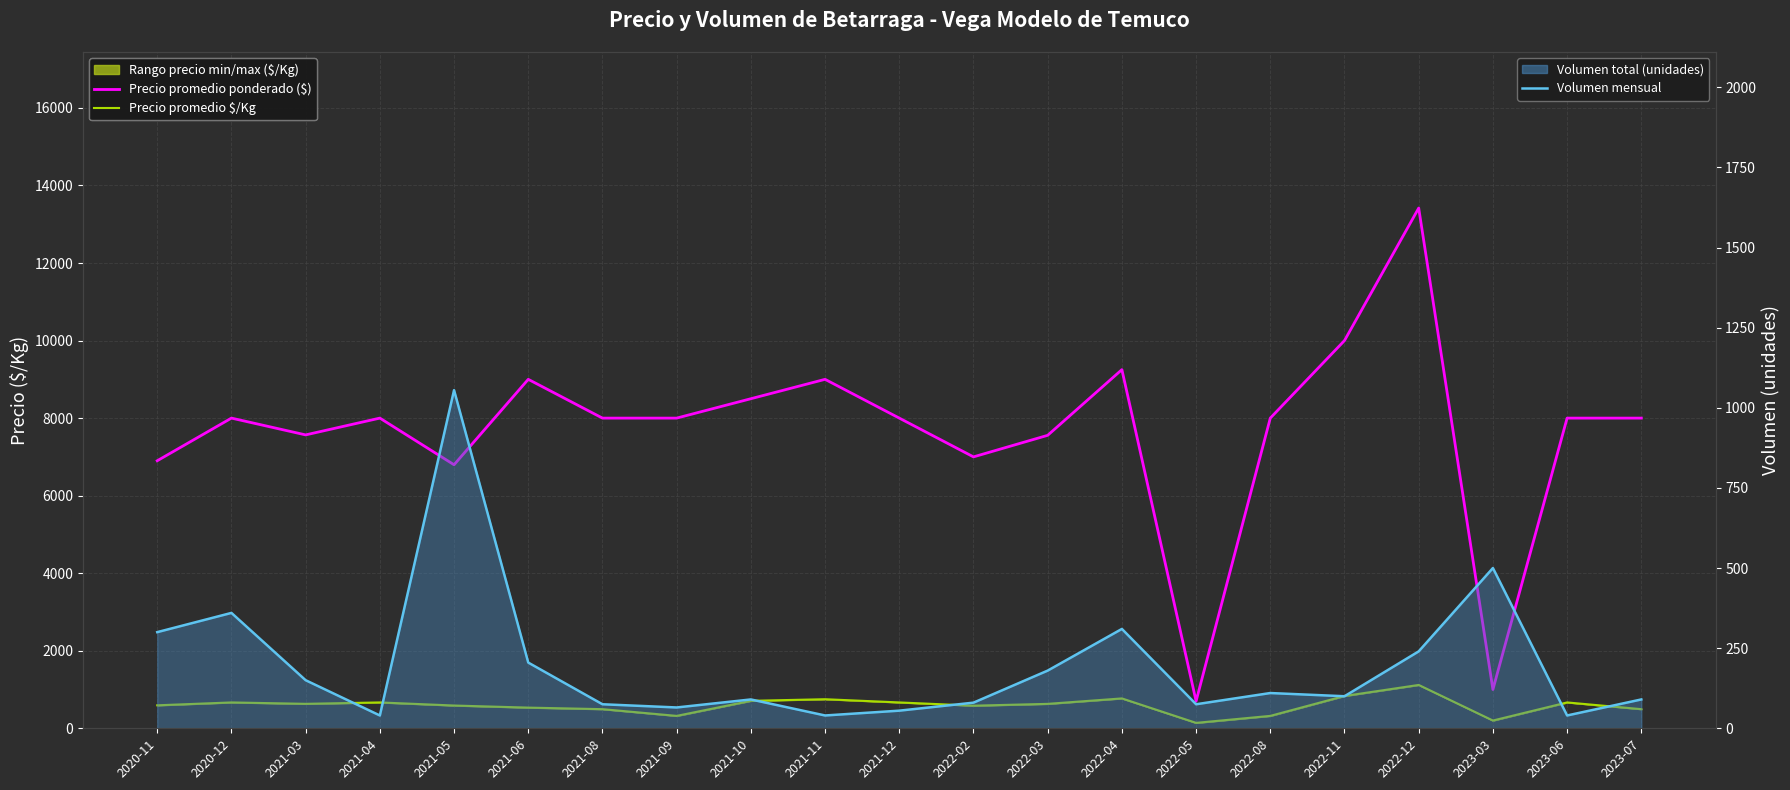

What is the smallest value displayed?

40.0